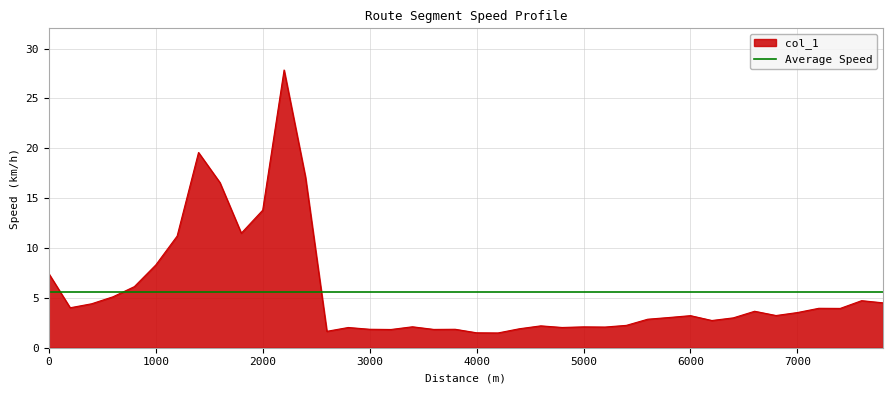

The chart shows a value of 40.6 at 2200. True or false?

False